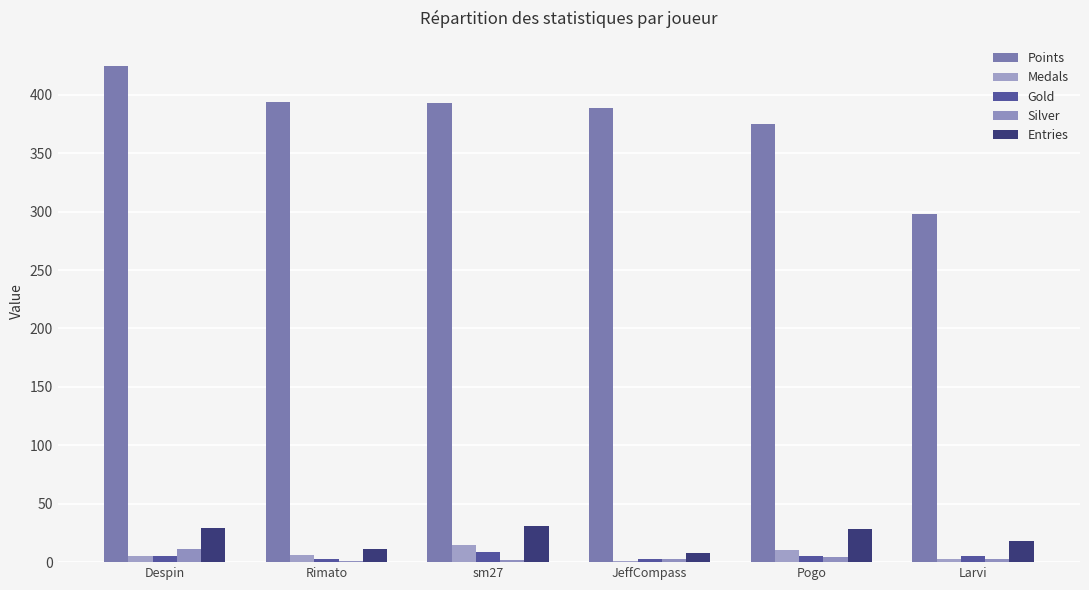

How many series are shown in this chart?

5